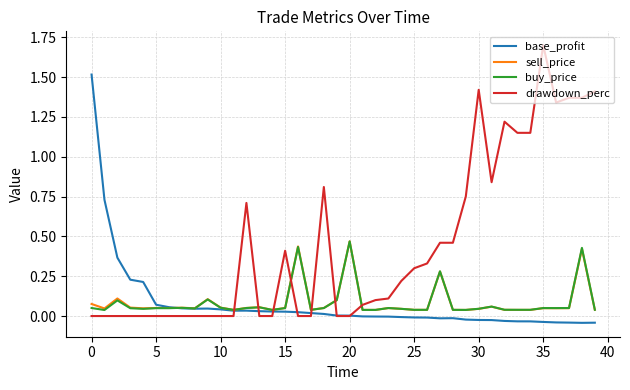

What is the greatest value displayed?

1.7